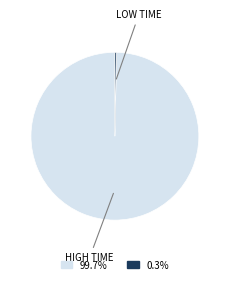

Is the sum of LOW TIME and HIGH TIME greater than half?

Yes